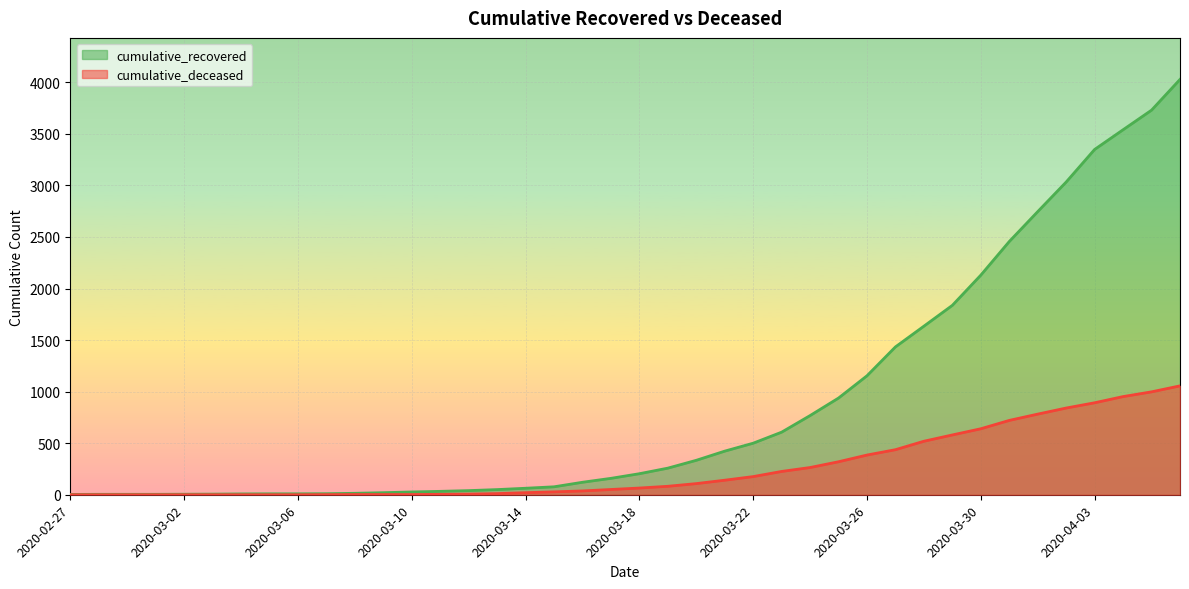

Count the number of categories in the chart.

40